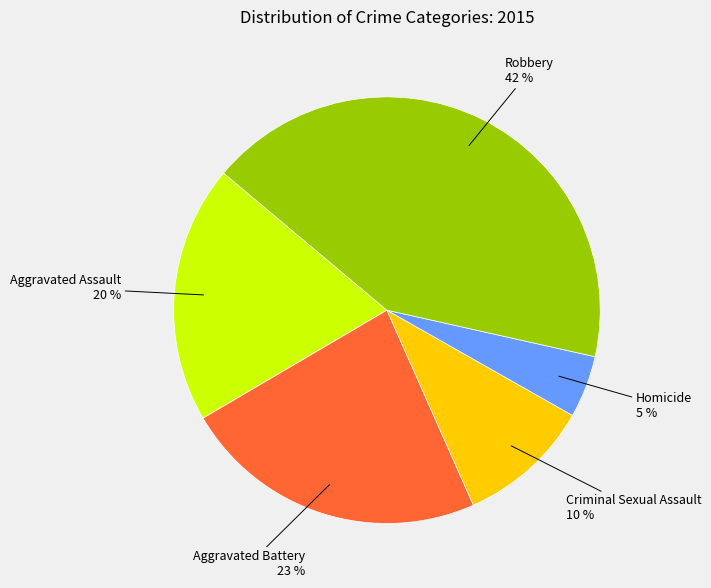

Is there a majority slice in this chart?

No